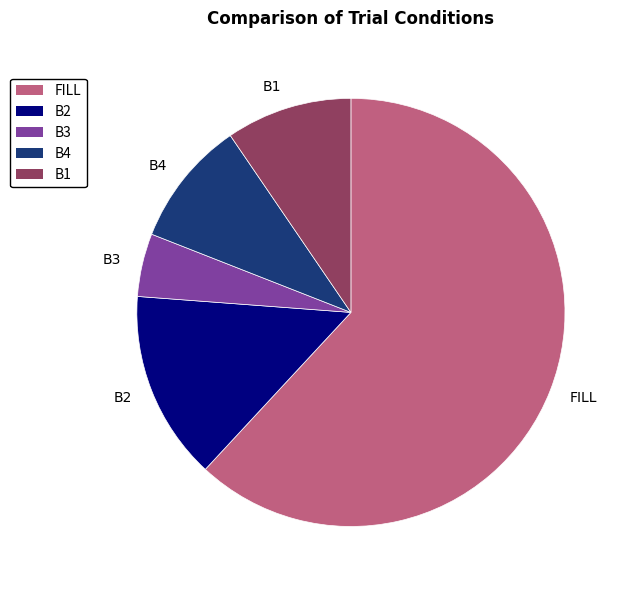

Which slice is the largest?

FILL